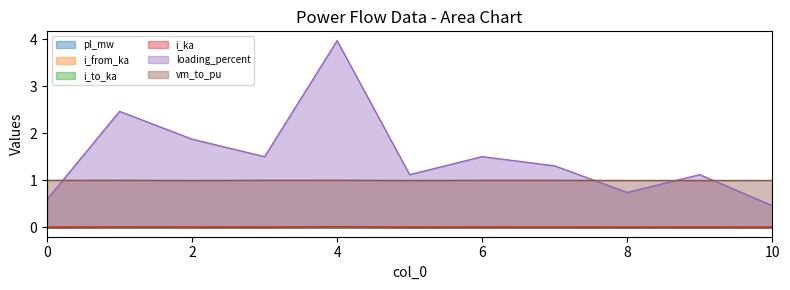

True or false: pl_mw and i_from_ka cross at least once.

False